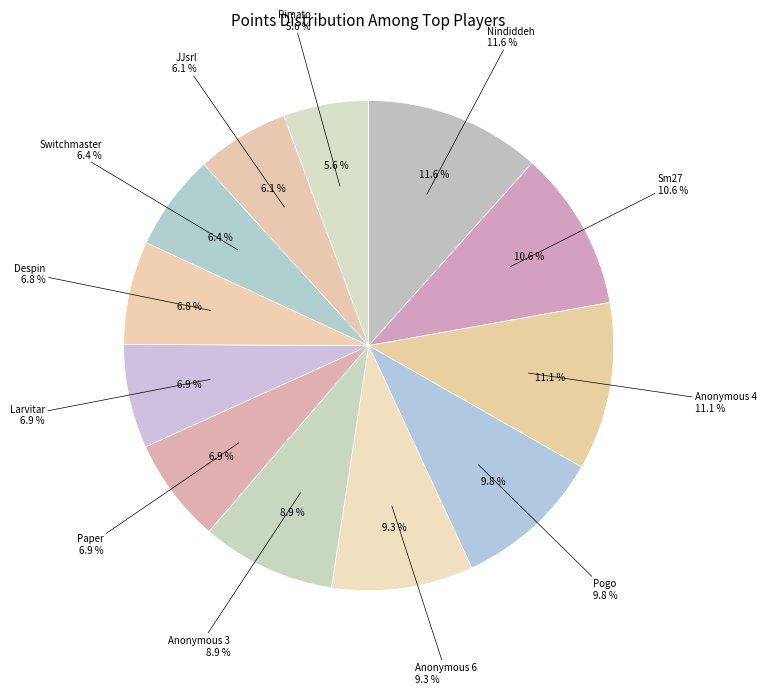

What is the smallest slice in the pie chart?

Rimato